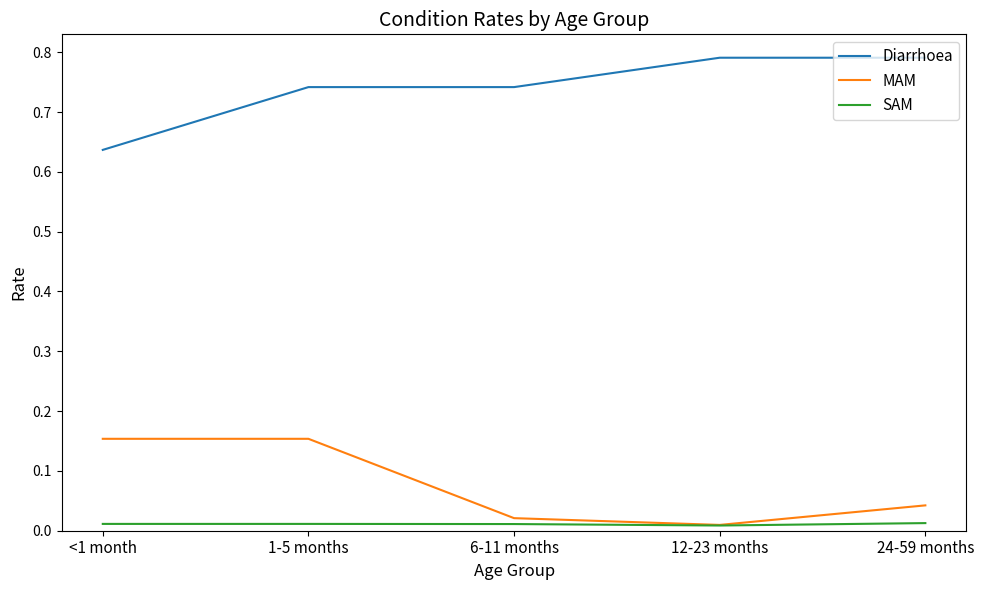

Which series has the largest total across all categories?

Diarrhoea